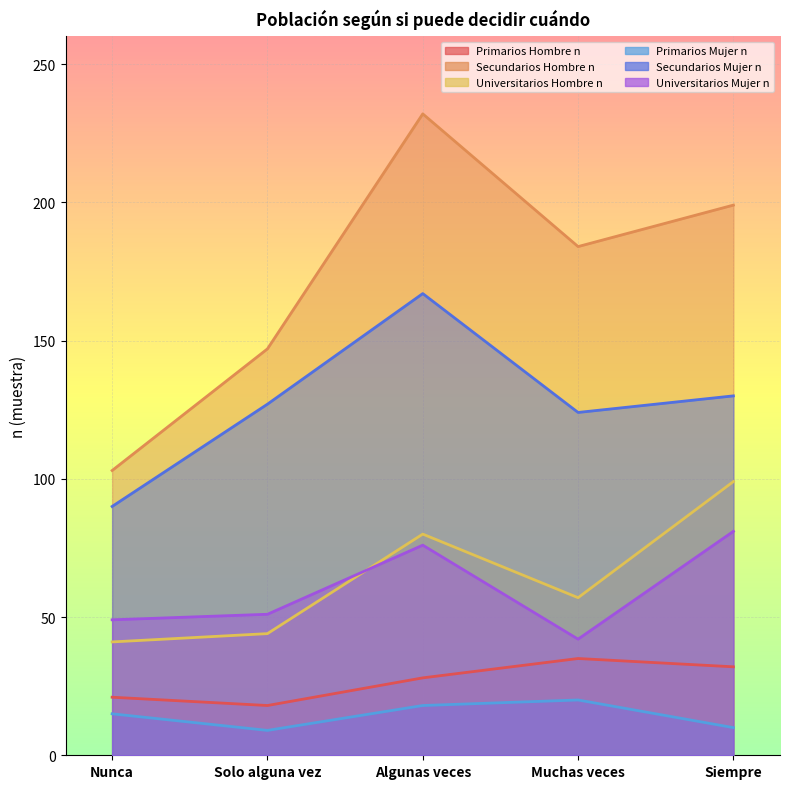

Rank the categories by Primarios Mujer n value from lowest to highest.

Solo alguna vez, Siempre, Nunca, Algunas veces, Muchas veces